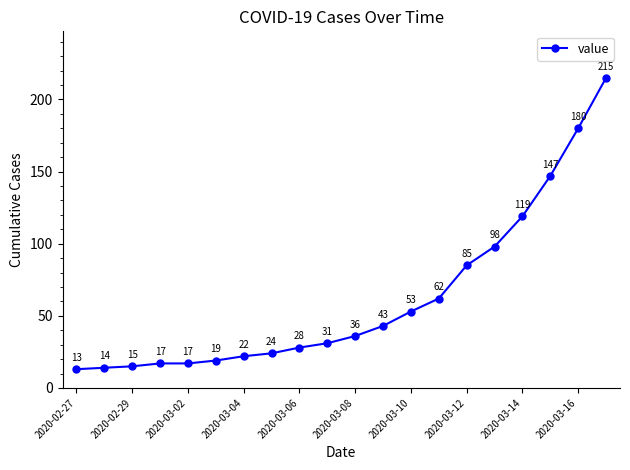

What is the difference between the maximum and minimum values?

202